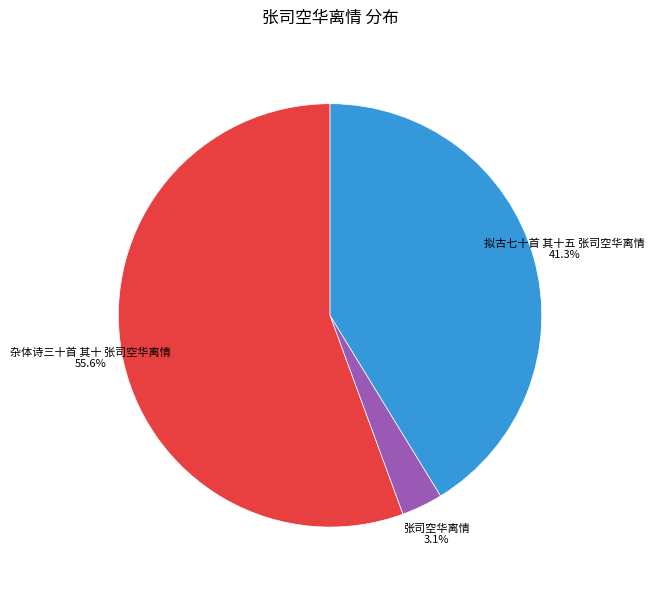

Is it true that 拟古七十首 其十五 张司空华离情 is 41% of the pie?

True